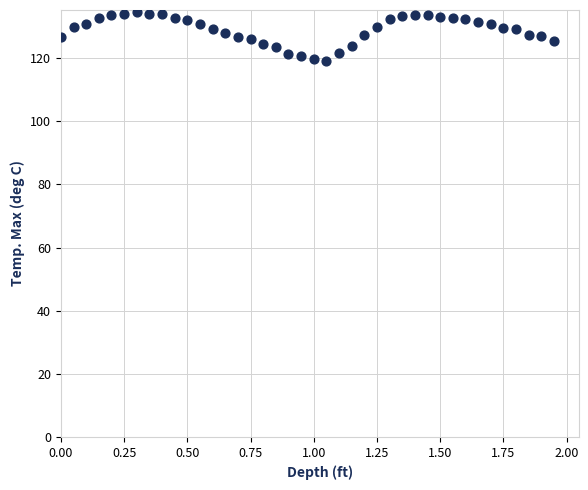

What is the range of Y values (max minus min)?

15.3